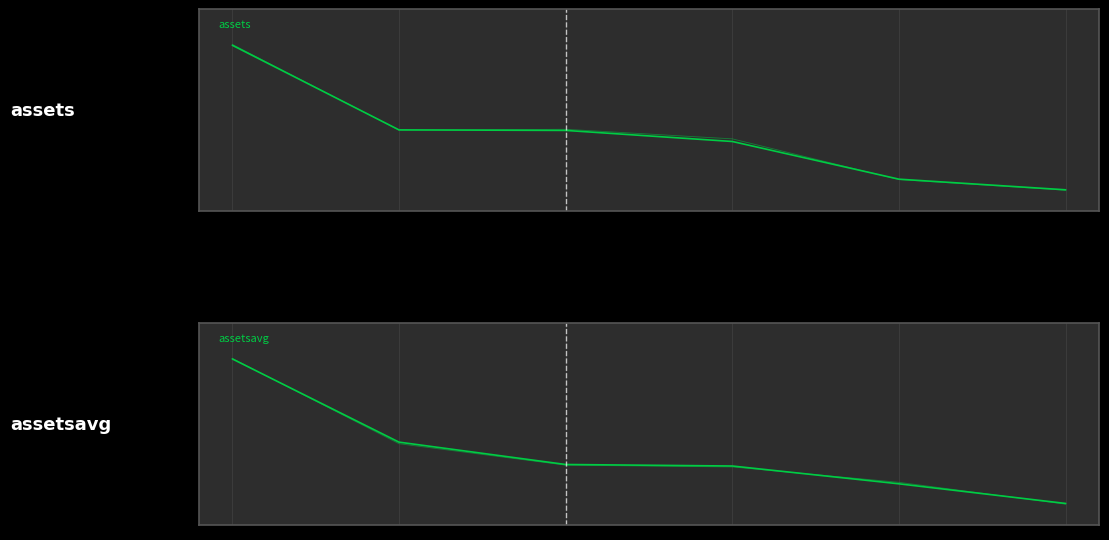

At how many categories does at least one series exceed 0?

5